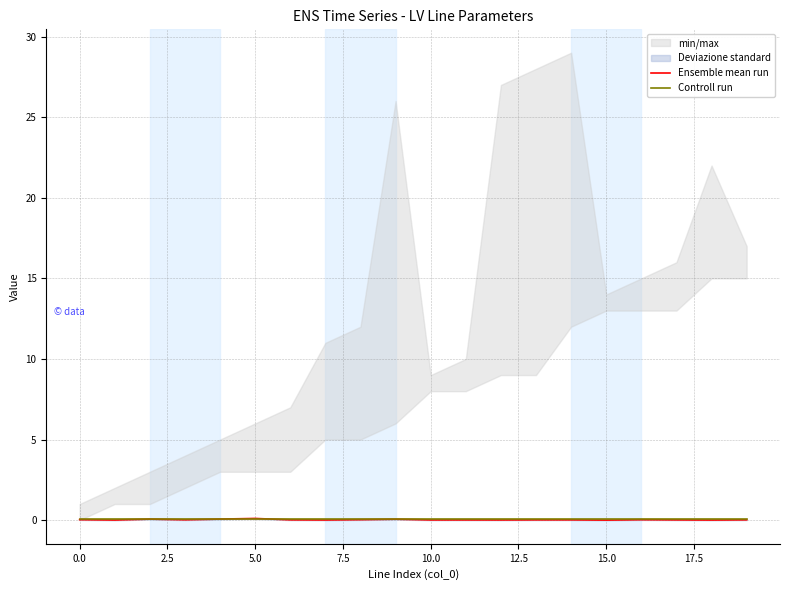

Which has a higher value, 0.0 or 7.5?

7.5